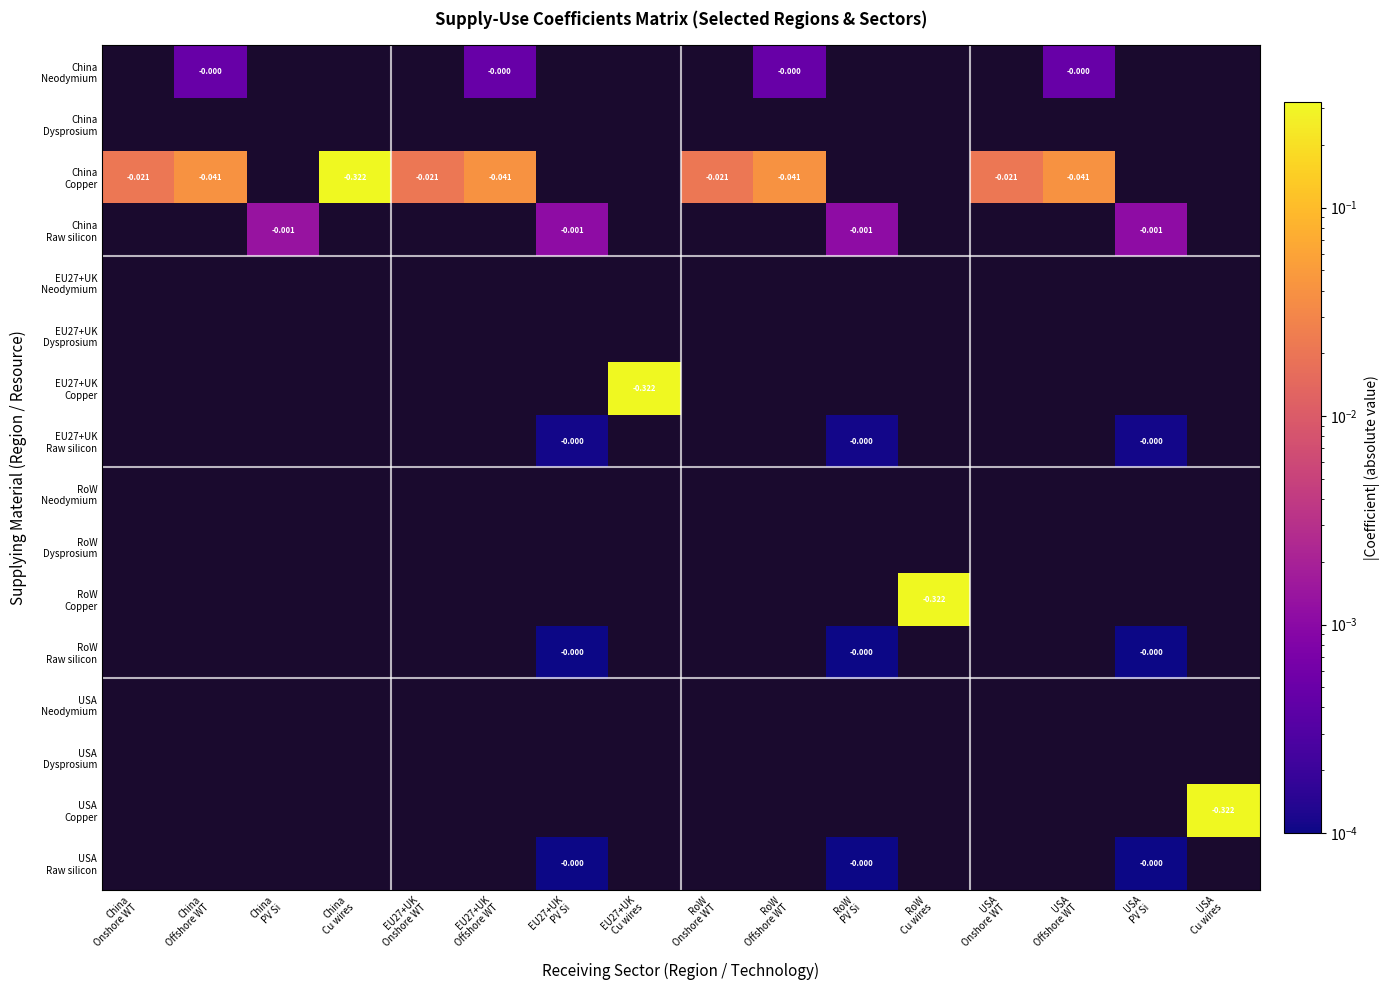

Which series has the largest total across all categories?

China Copper